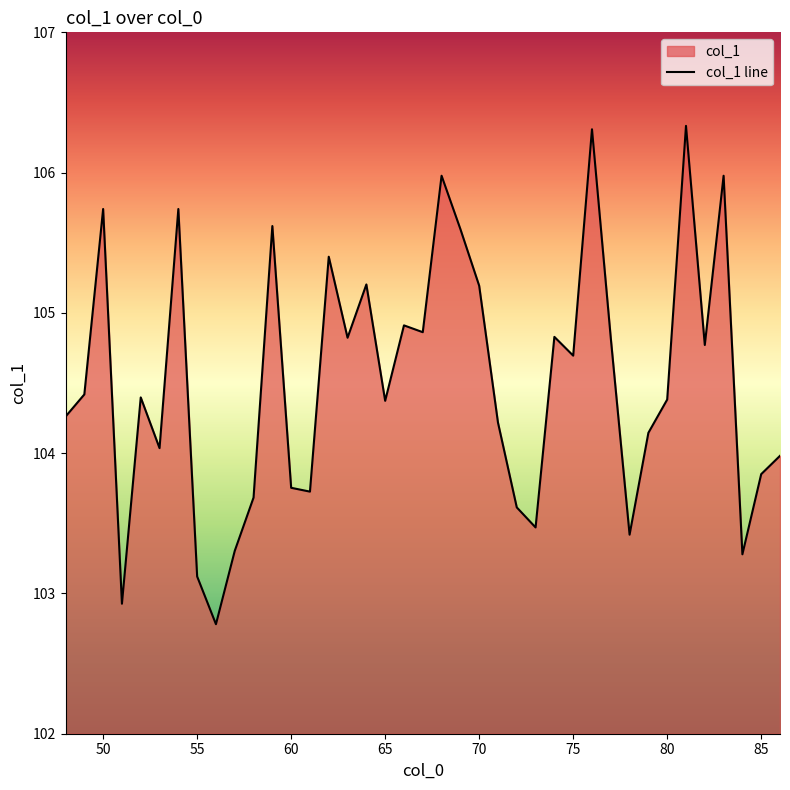

How many values are below 104?

13